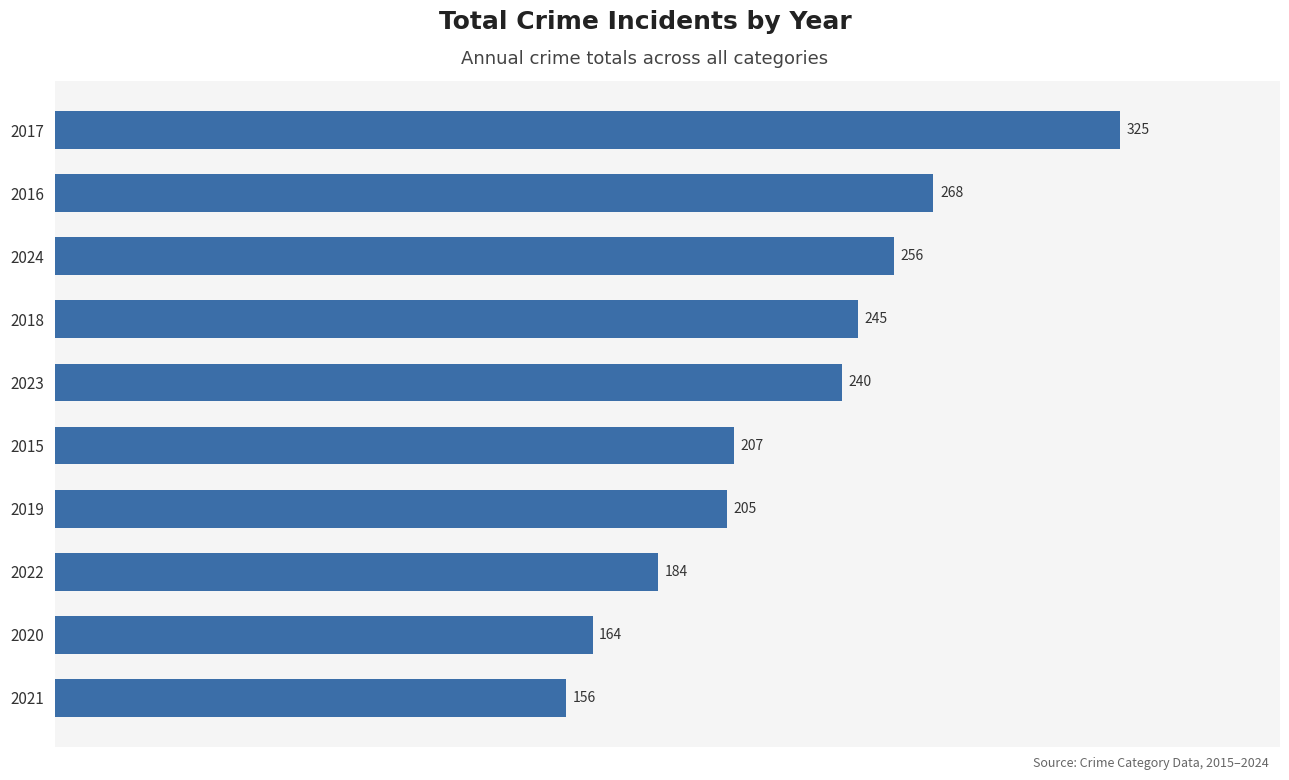

At which label is the value closest to 240?

2023